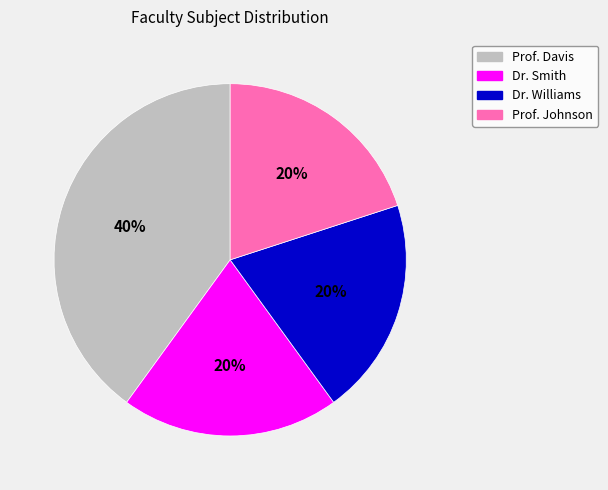

Which category has the biggest portion of the pie?

Prof. Davis